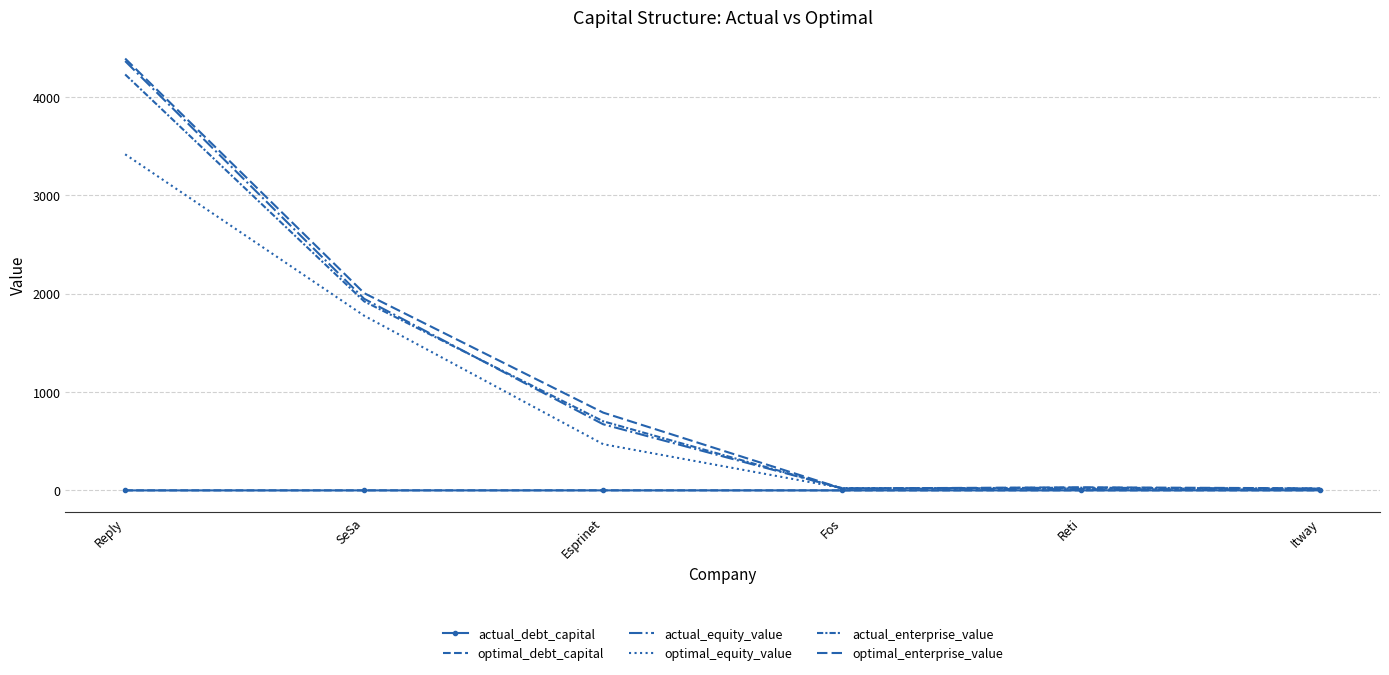

How many lines are shown in the chart?

6